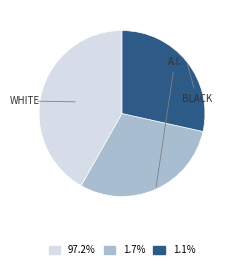

Is there any slice that represents more than half of the pie?

No